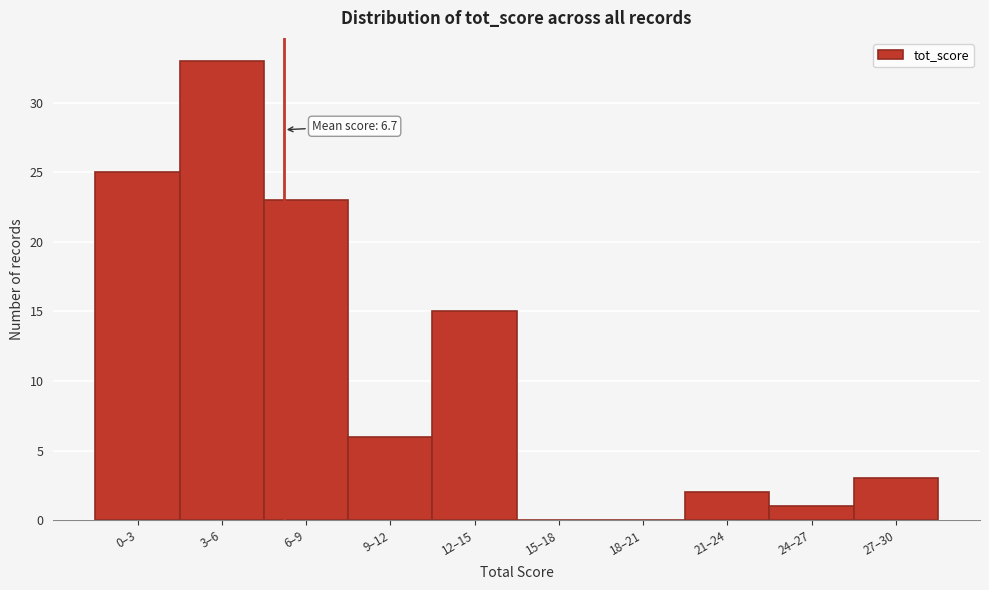

Reading left to right, list all the values displayed in this chart.

0–3=25	3–6=33	6–9=23	9–12=6	12–15=15	15–18=0	18–21=0	21–24=2	24–27=1	27–30=3